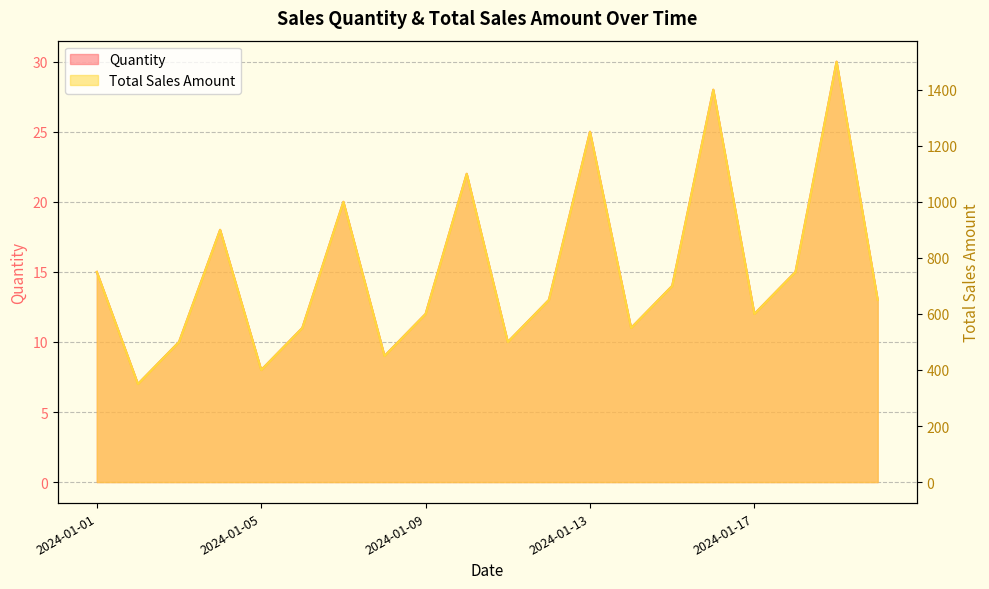

What is the value of the Quantity point at the 11th from the left?

10